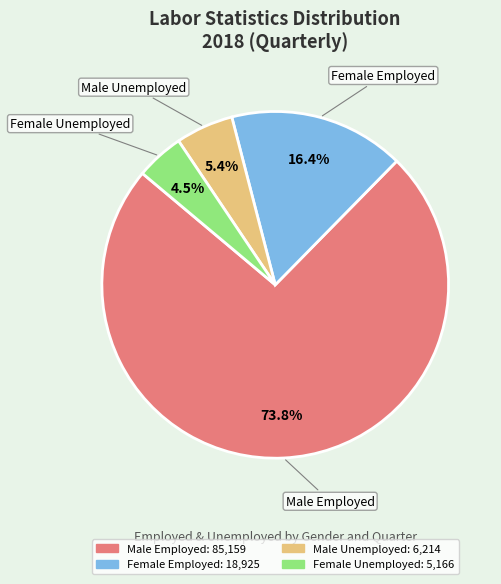

Does any single category account for the majority?

Yes